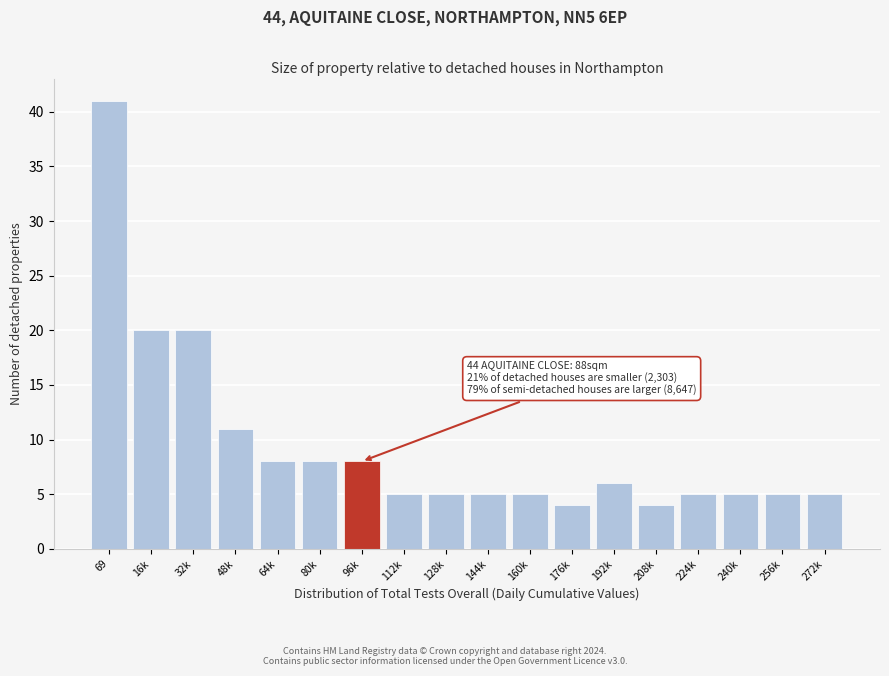

Reading left to right, extract all data points from this chart.

41	20	20	11	8	8	8	5	5	5	5	4	6	4	5	5	5	5